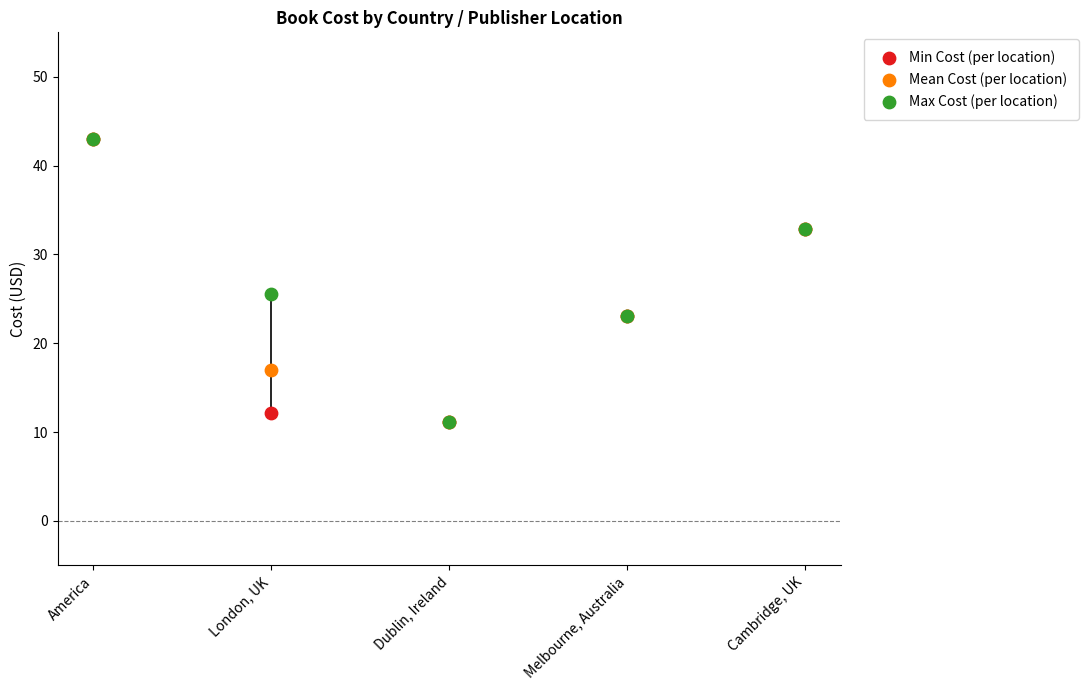

Across all series, what Y value is closest to 27?

25.6